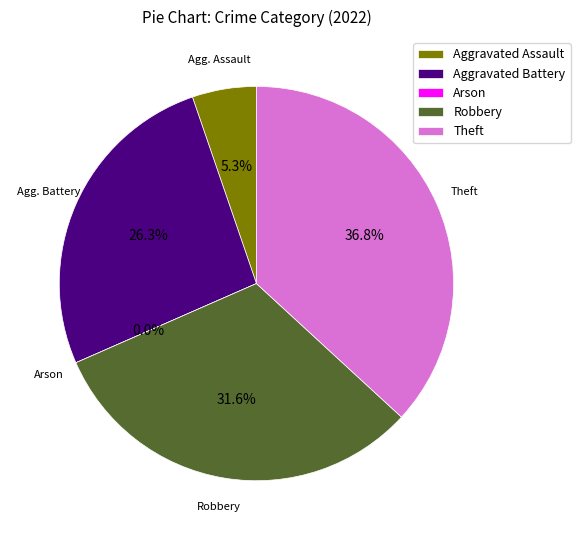

What percentage is NOT represented by Robbery?

68.4%